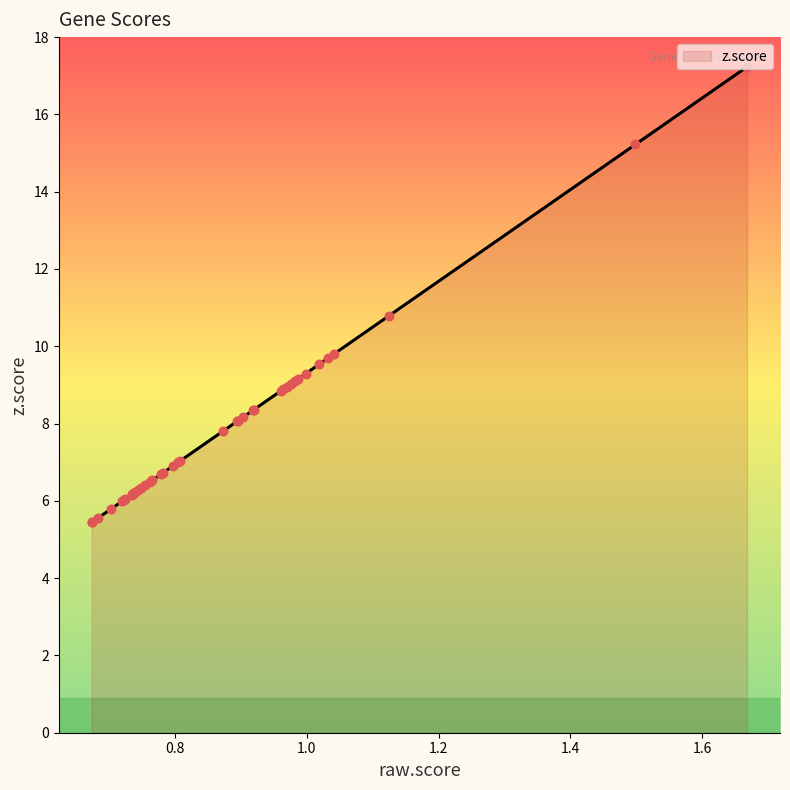

What is the difference between the maximum and minimum values?

11.8